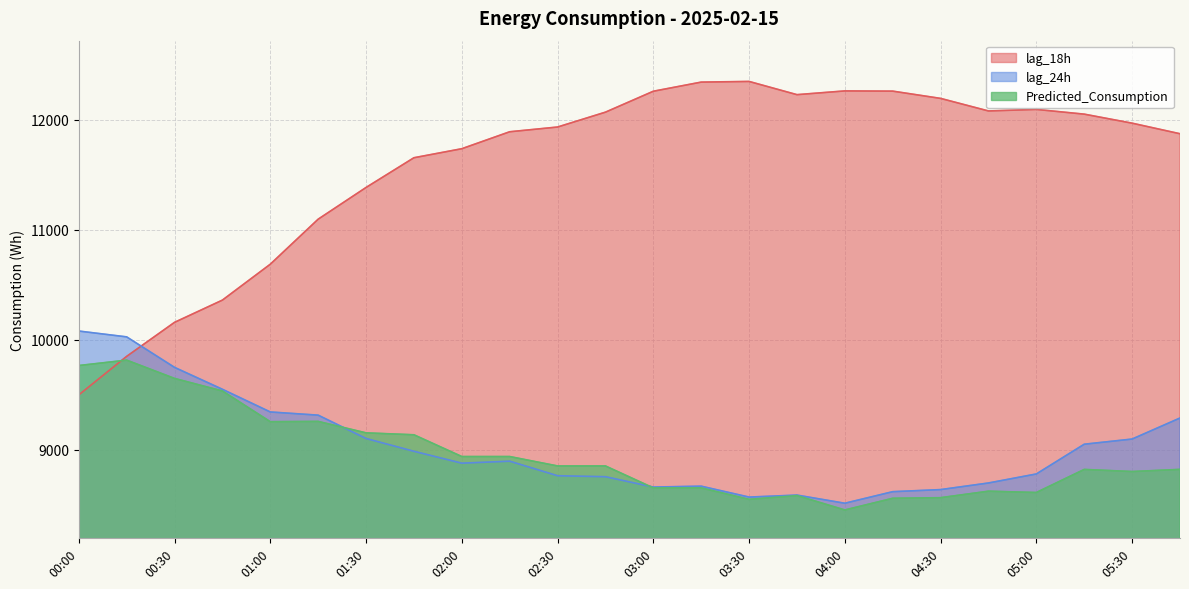

List the labels in order of Predicted_Consumption value, largest first.

00:15, 00:00, 00:30, 00:45, 01:15, 01:00, 01:30, 01:45, 02:00, 02:15, 02:30, 02:45, 05:45, 05:15, 05:30, 03:00, 03:15, 04:45, 05:00, 03:45, 04:30, 04:15, 03:30, 04:00